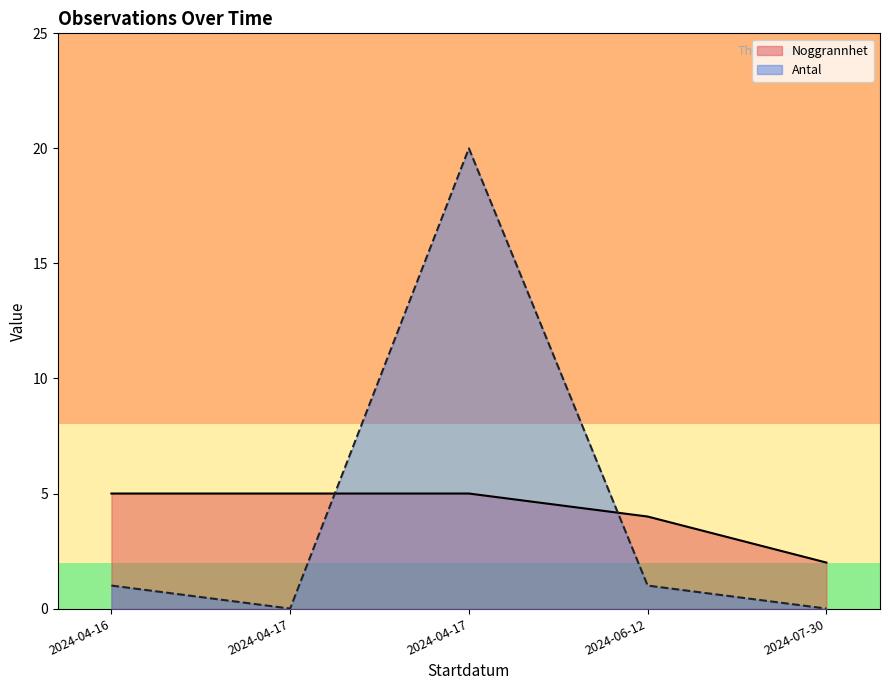

Which series changed the most between 2024-07-30 and 2024-04-17?

Noggrannhet